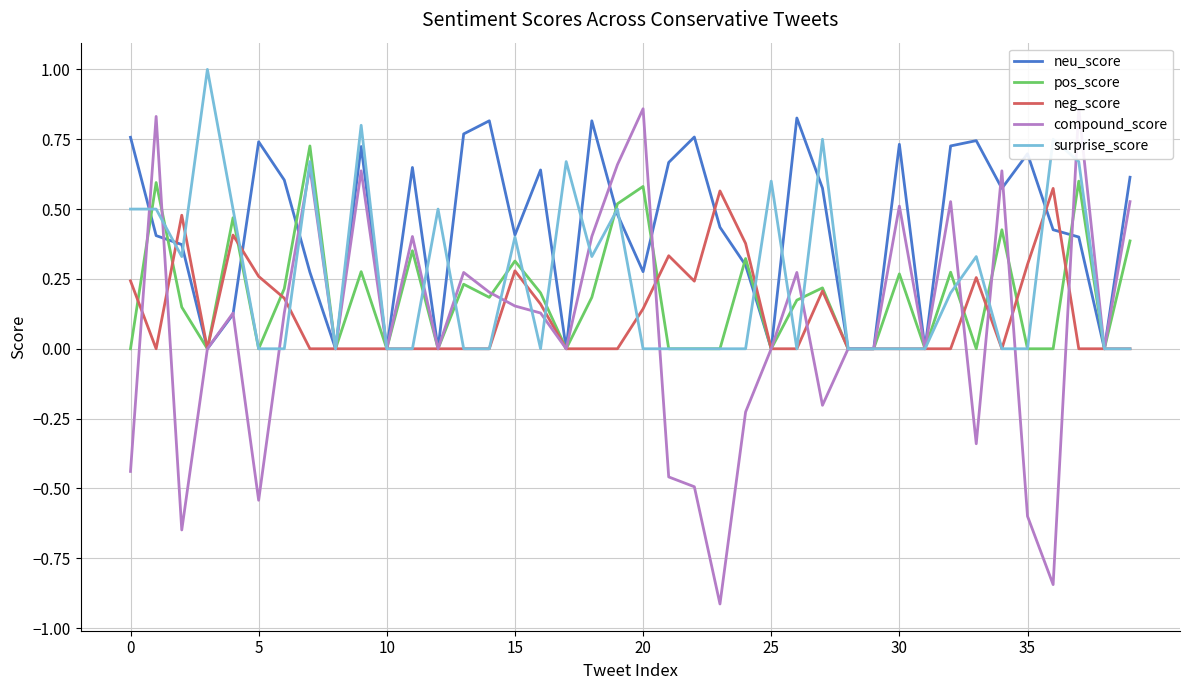

At which label does compound_score reach its peak?

20